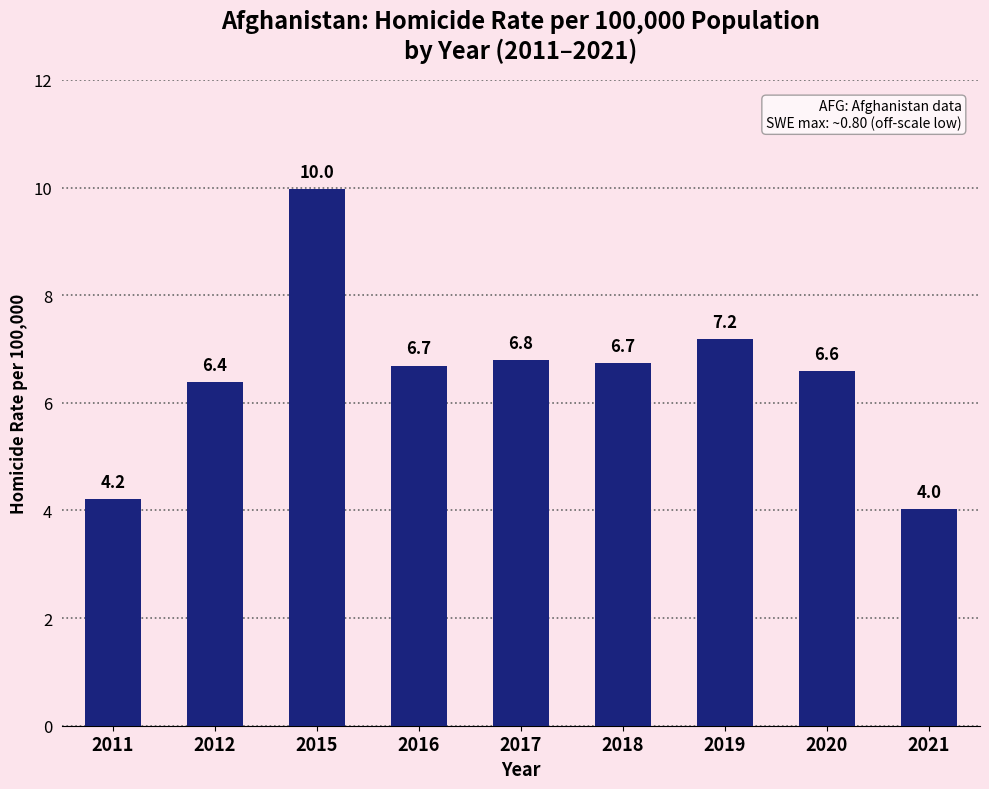

What is the minimum value shown in the chart?

4.0